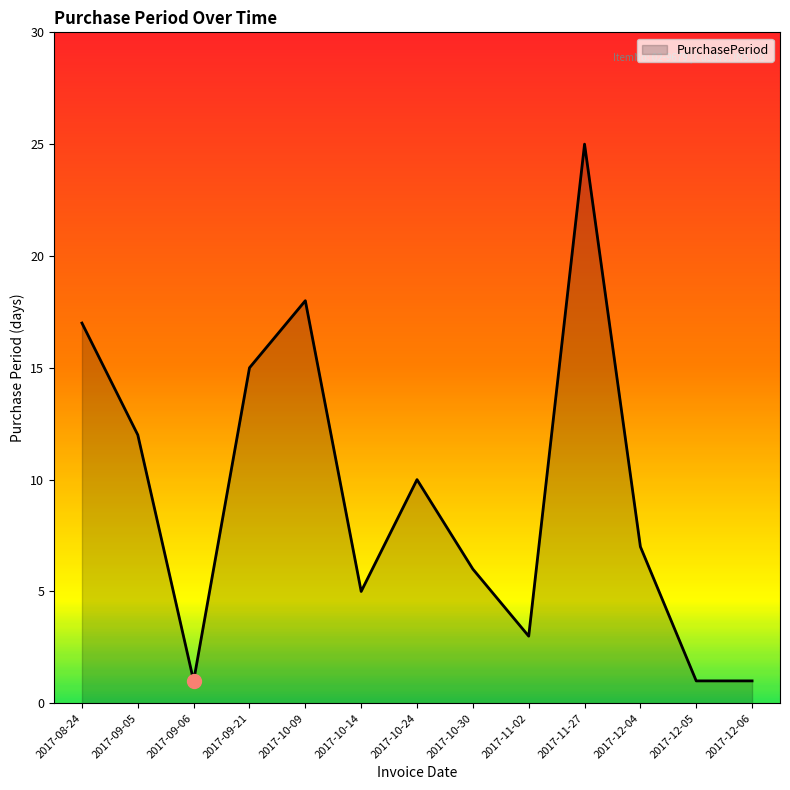

What position from the left is 2017-08-24?

1